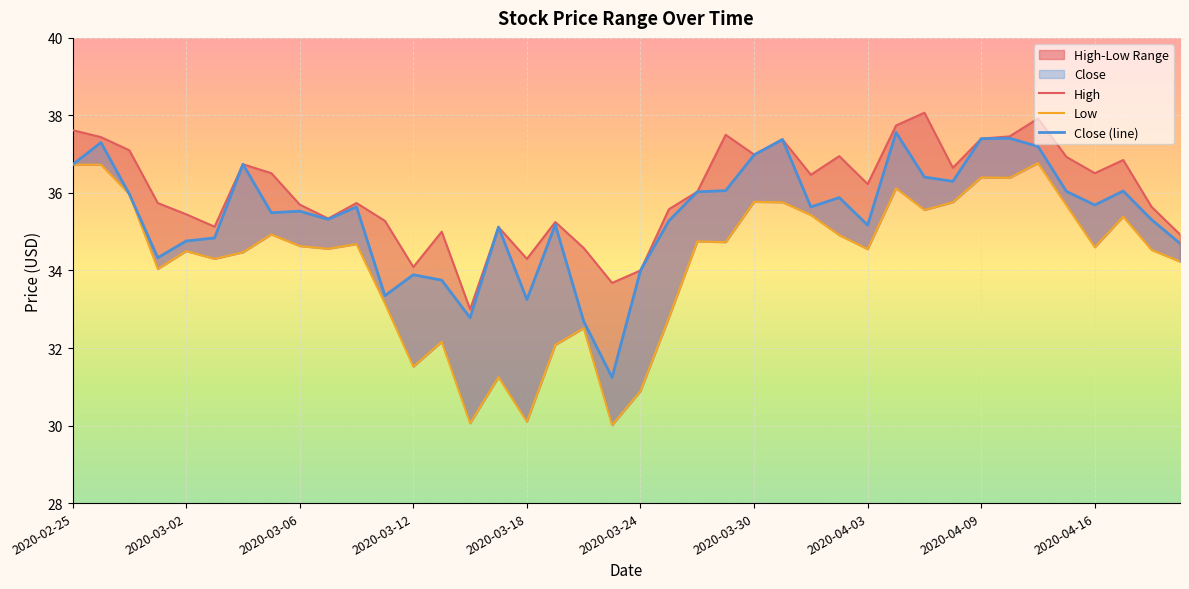

The High series shows 37.7 at 29. True or false?

True